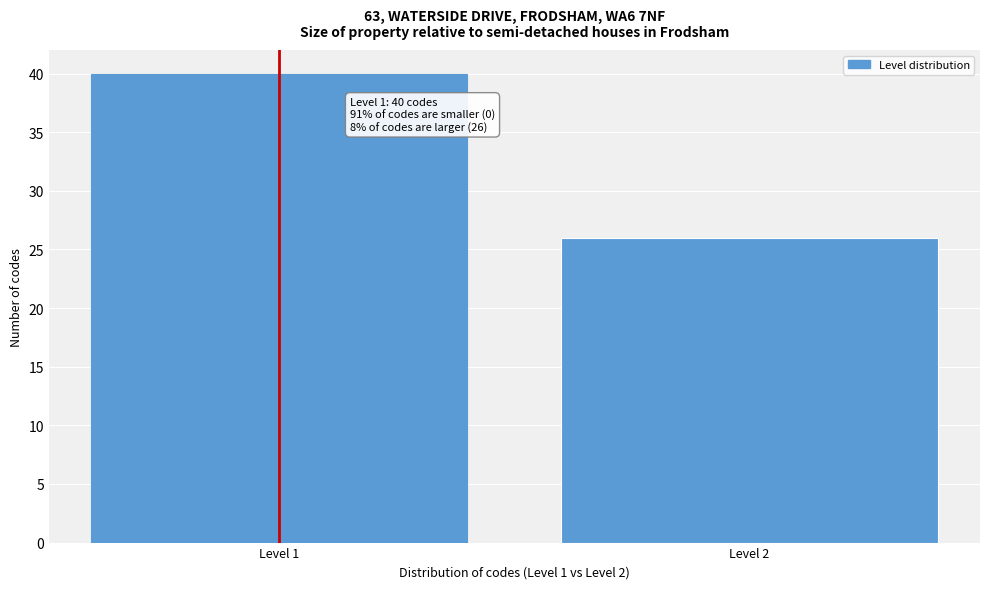

Reading left to right, what are all the values shown in this chart?

40	26